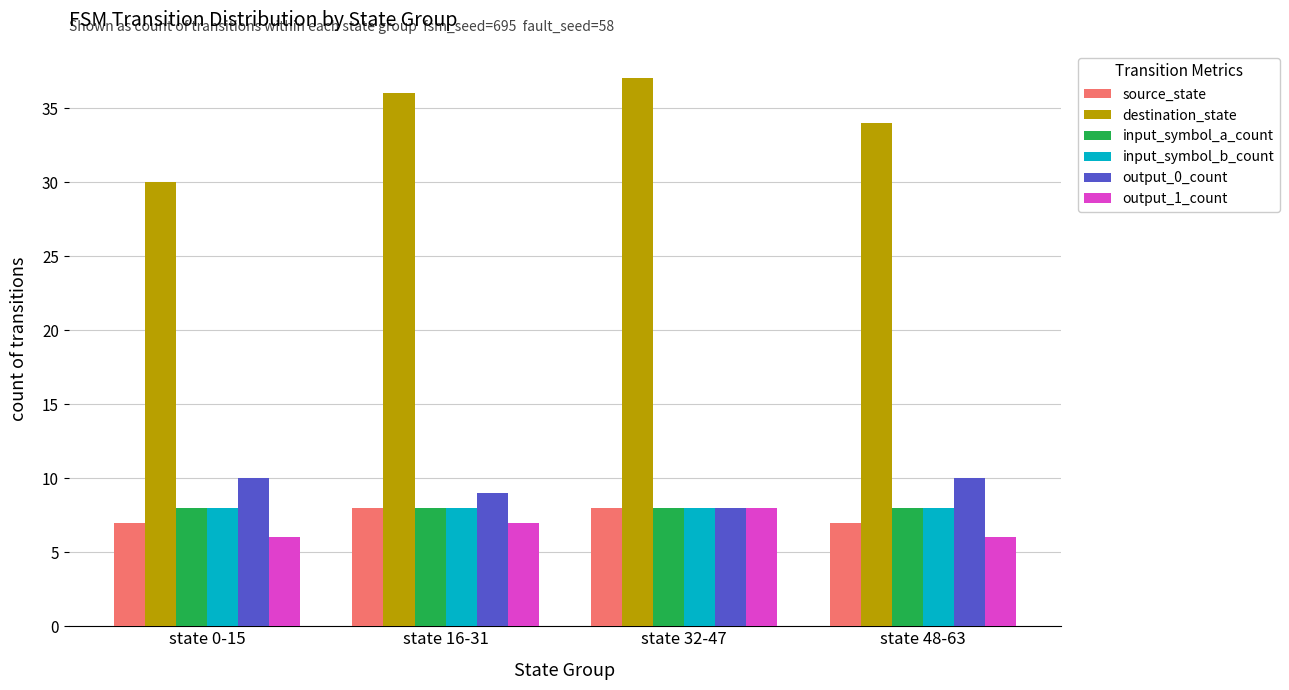

What is the average value of the output_0_count series?

9